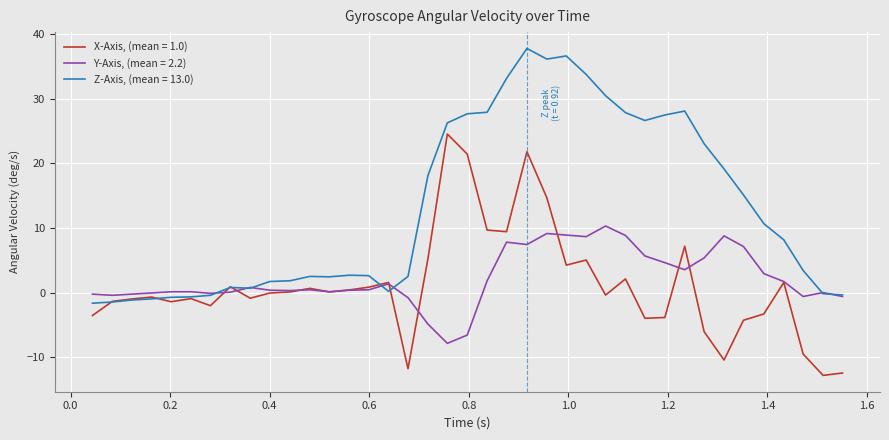

Rank the series by their maximum value, from highest to lowest.

Z-Axis, (mean = 13.0), X-Axis, (mean = 1.0), Y-Axis, (mean = 2.2)